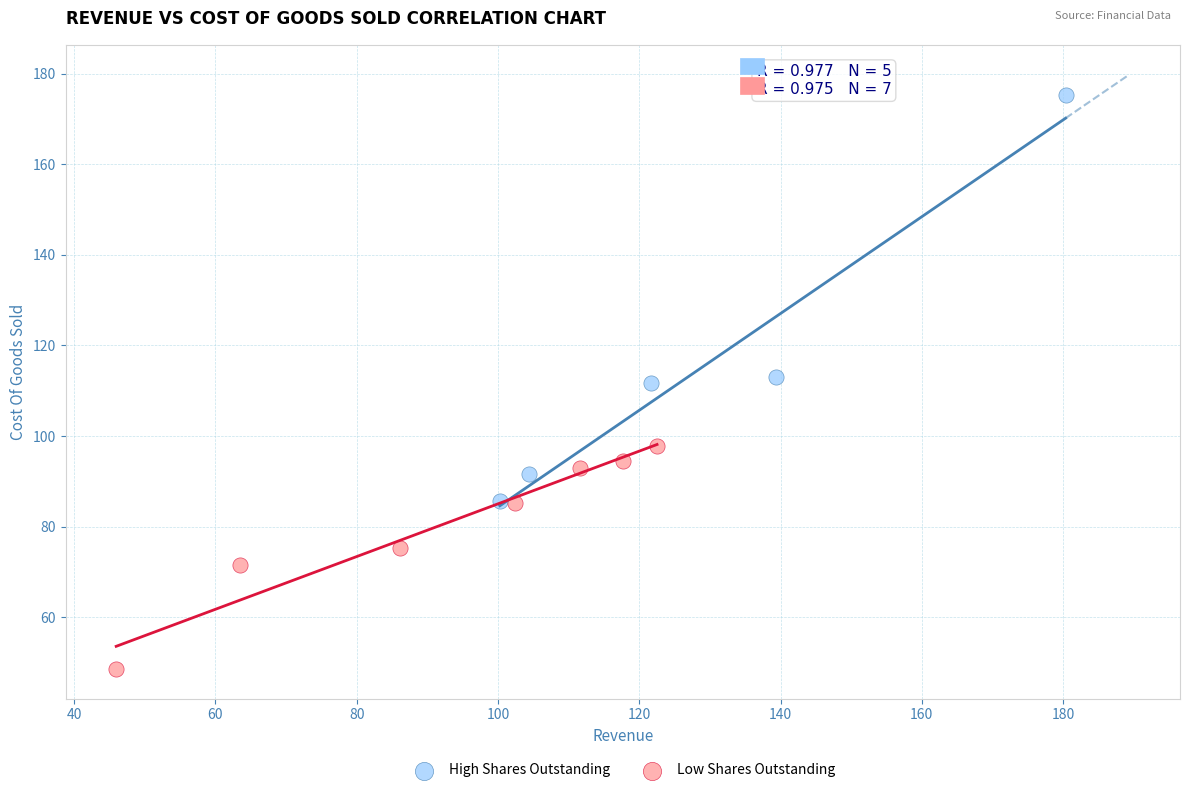

What are all the series names shown in the legend?

High Shares Outstanding, Low Shares Outstanding